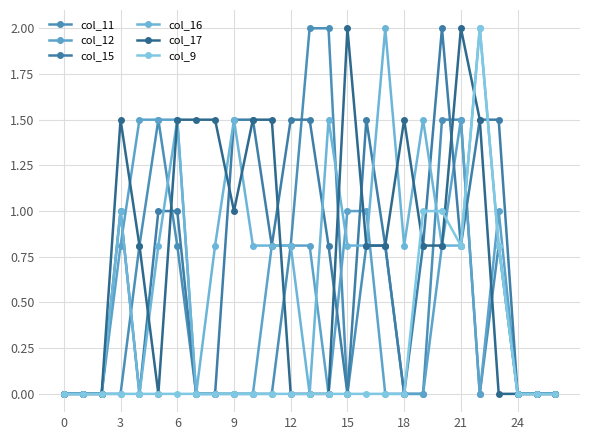

Which series ends up on top after the final intersection of col_12 and col_17?

col_12